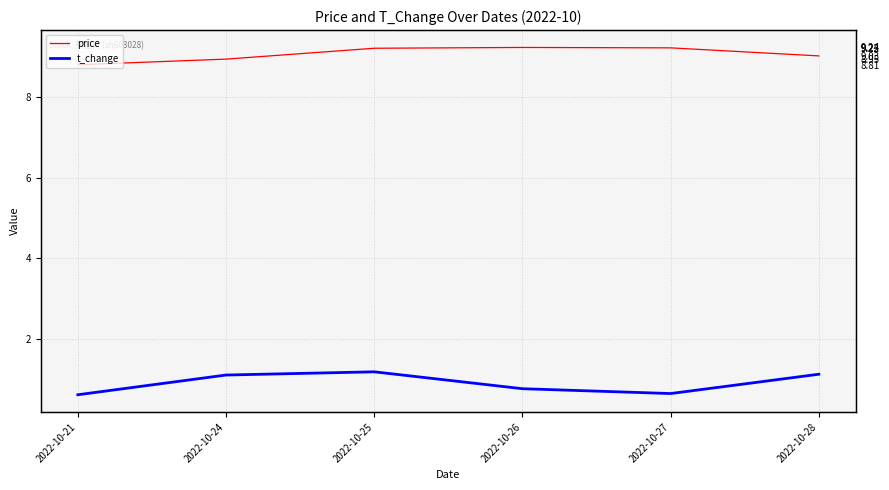

Is the value of t_change at 2022-10-21 greater than the value of price at 2022-10-25?

No